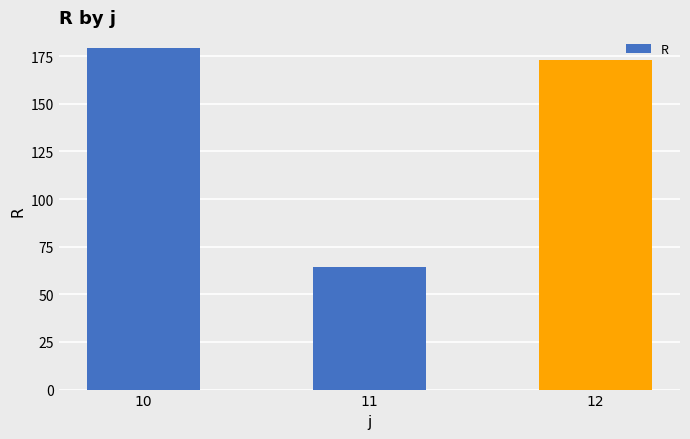

How many categories are shown in the chart?

3